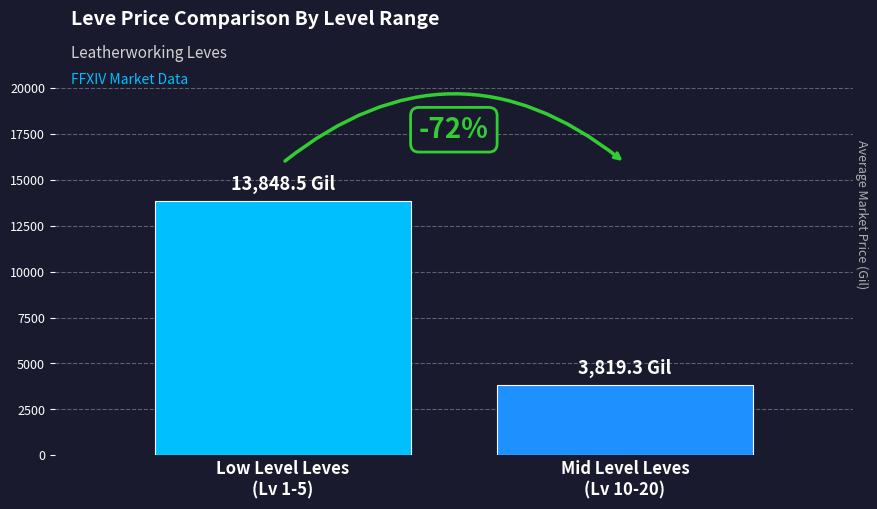

How many bars are there in total?

2